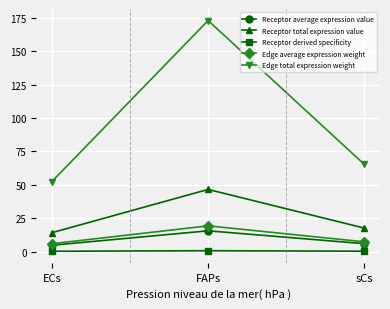

At how many categories does at least one series exceed 4?

3